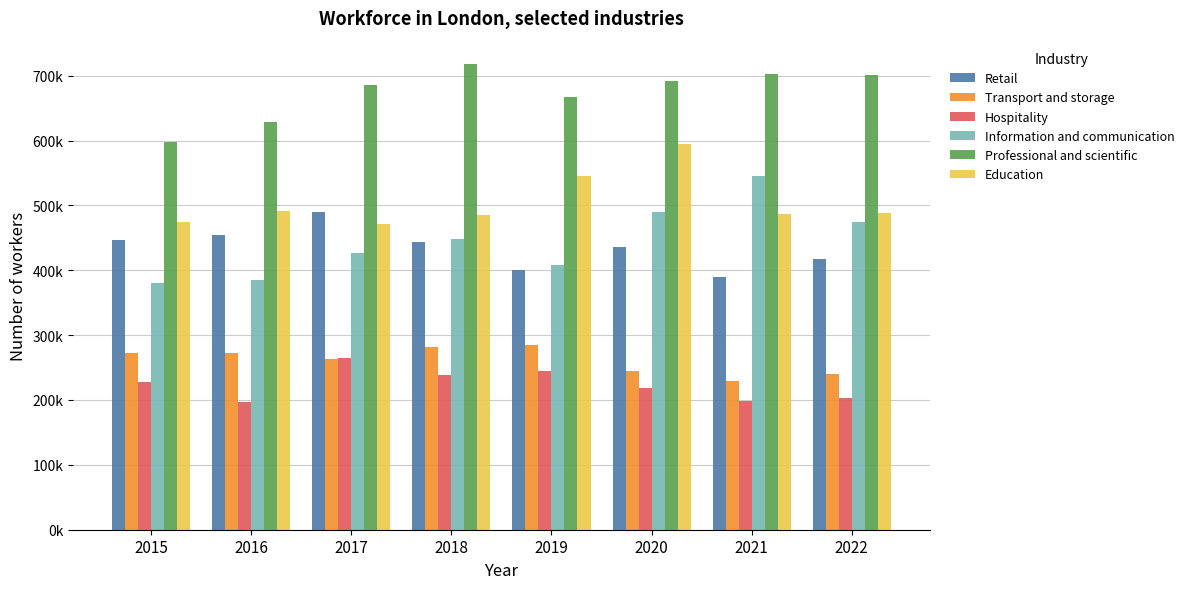

At which category does the chart reach its minimum across all series?

2016